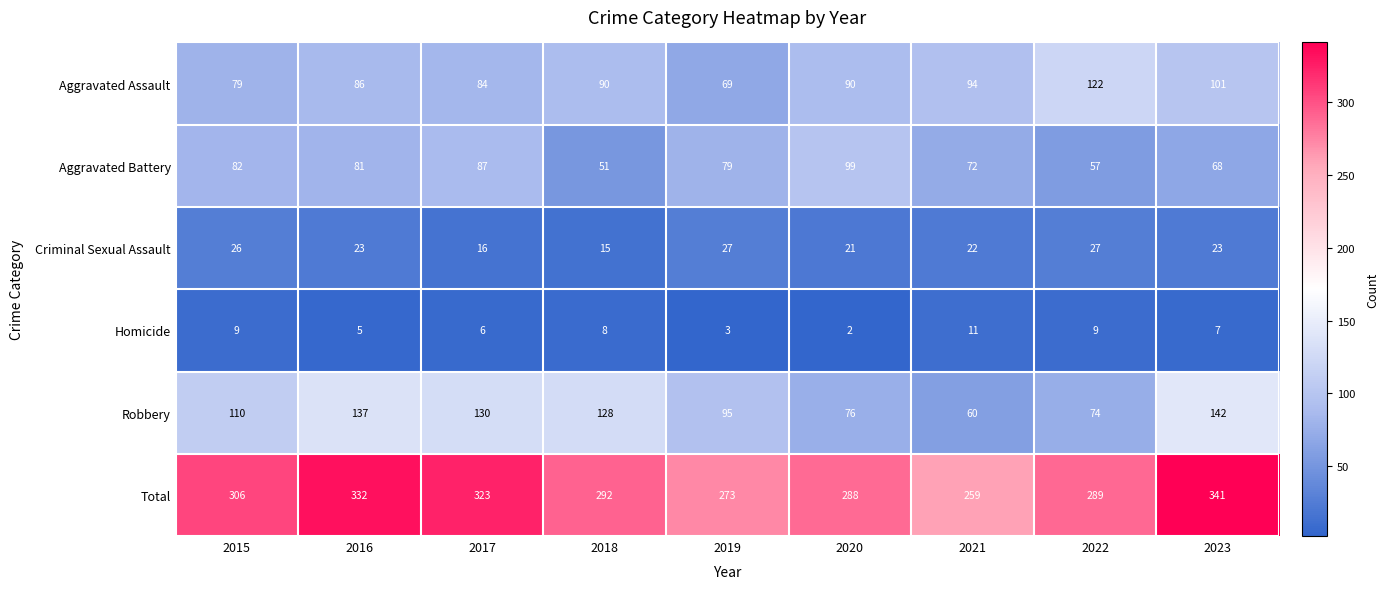

Which series has the largest total across all categories?

Total